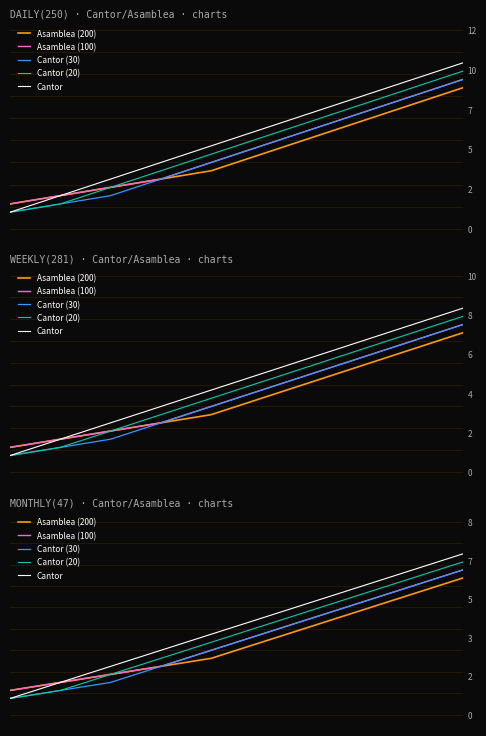

What is the value of the Asamblea (200) point at the 5th from the left?

2.5